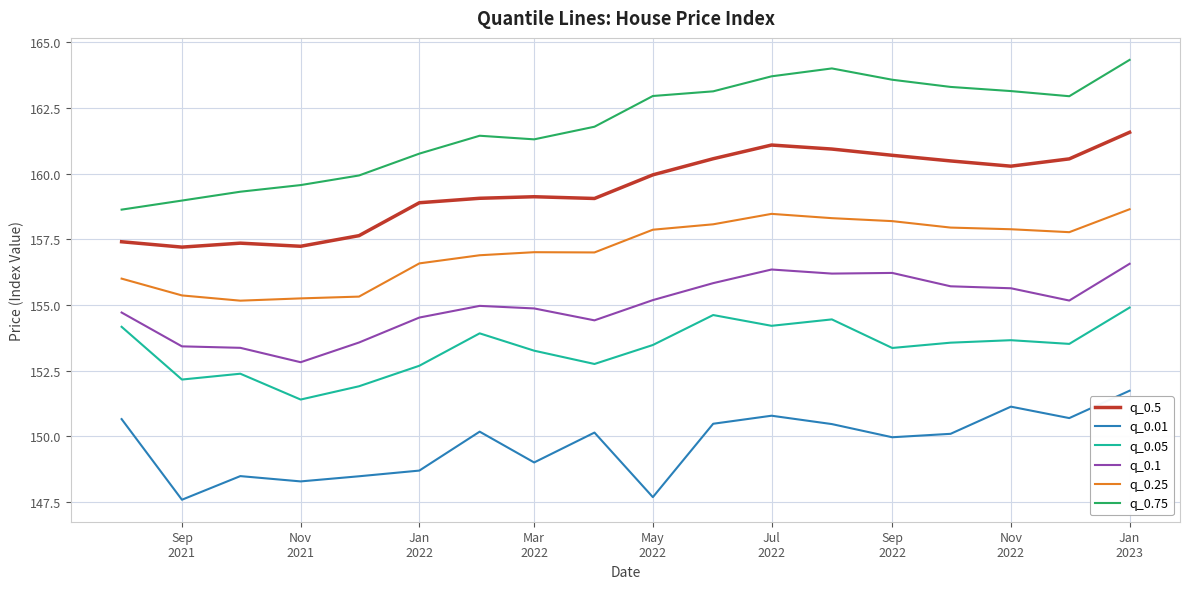

Which series has the widest spread of values?

q_0.75